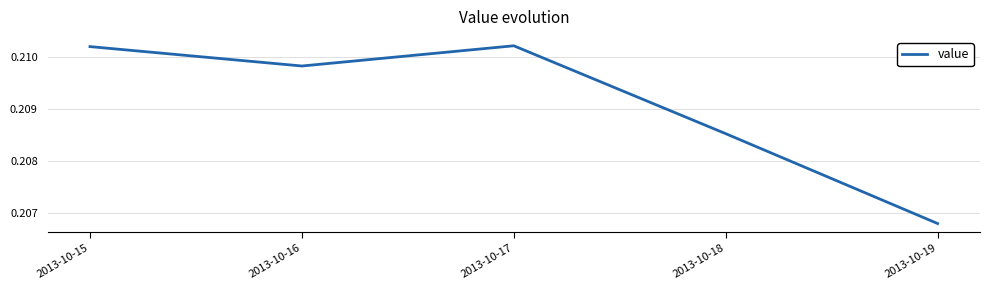

The chart shows a value of 0.3 at 2013-10-18. True or false?

False